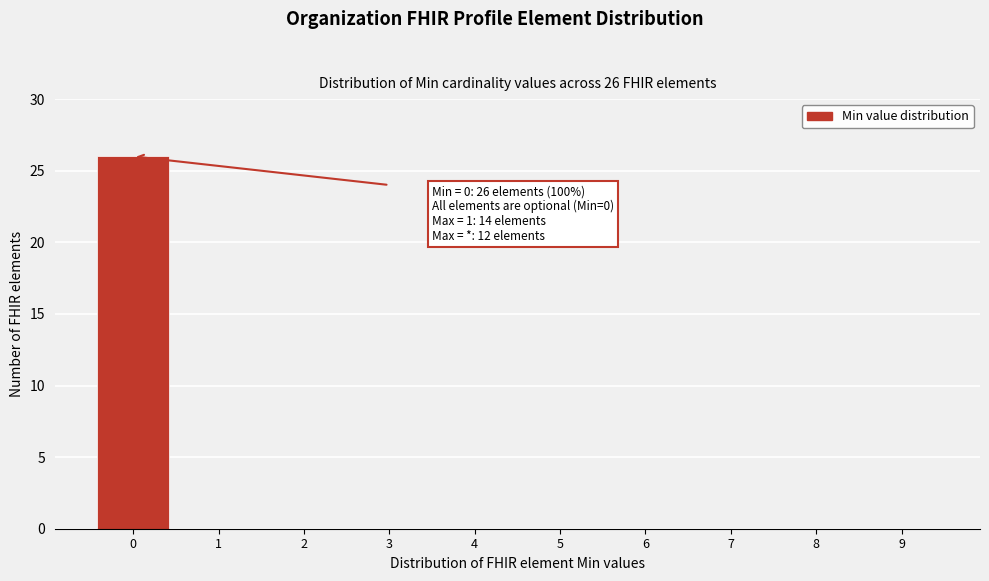

Reading left to right, list all the values displayed in this chart.

0=26	1=0	2=0	3=0	4=0	5=0	6=0	7=0	8=0	9=0